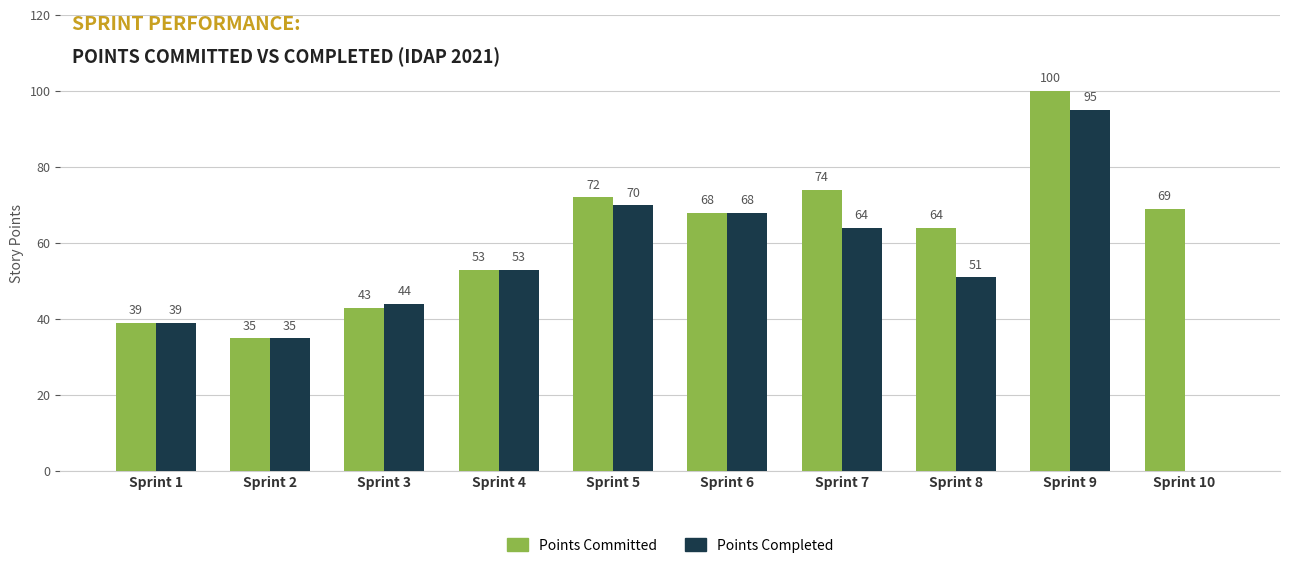

What is the spread (max minus min) of values at Sprint 3?

1